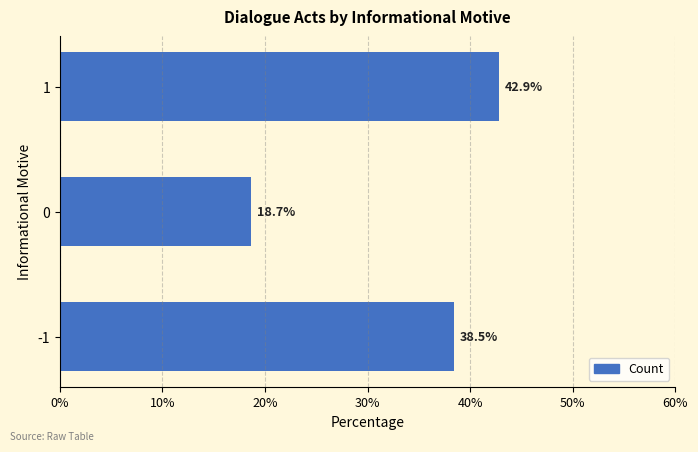

What is the greatest value displayed?

42.9